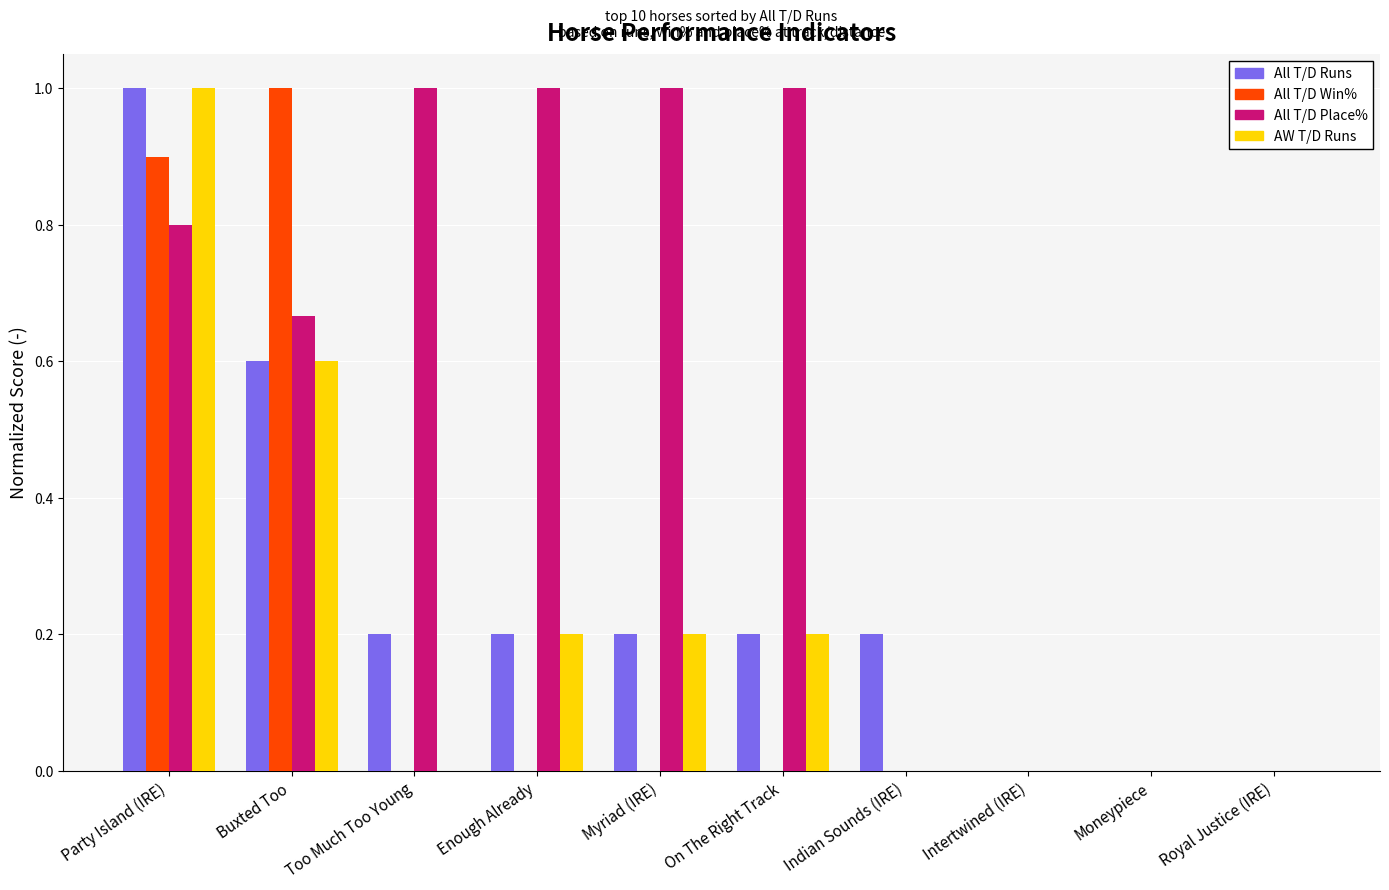

What is the total value across all series at Party Island (IRE)?

3.7